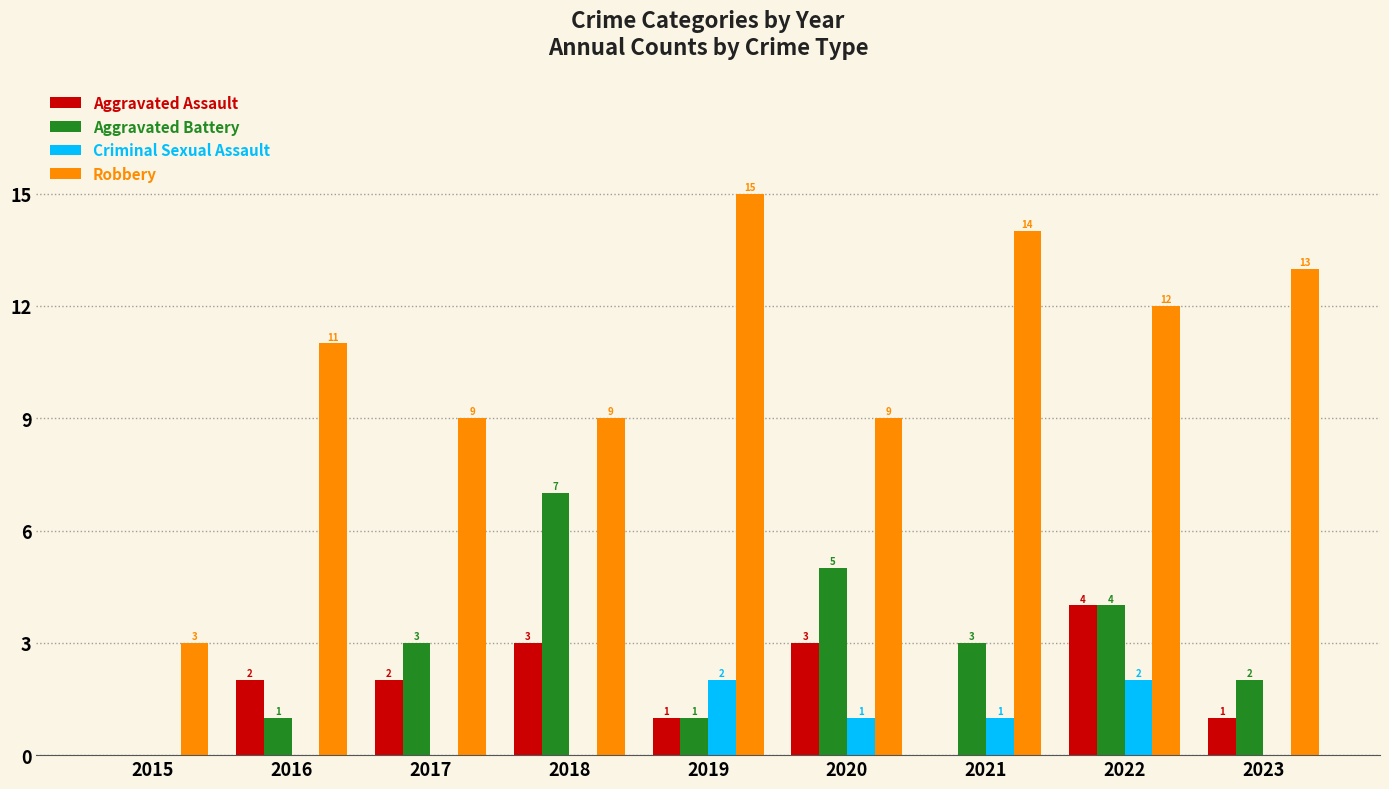

How many Aggravated Battery values are between 1 and 4?

6